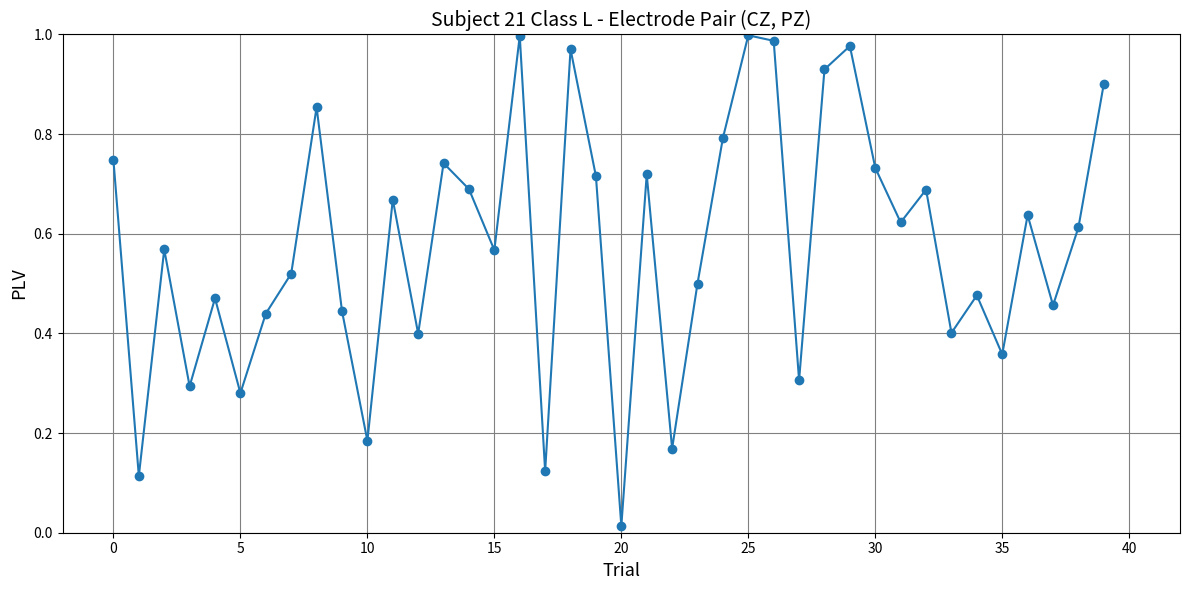

What is the sum of all values?

23.1